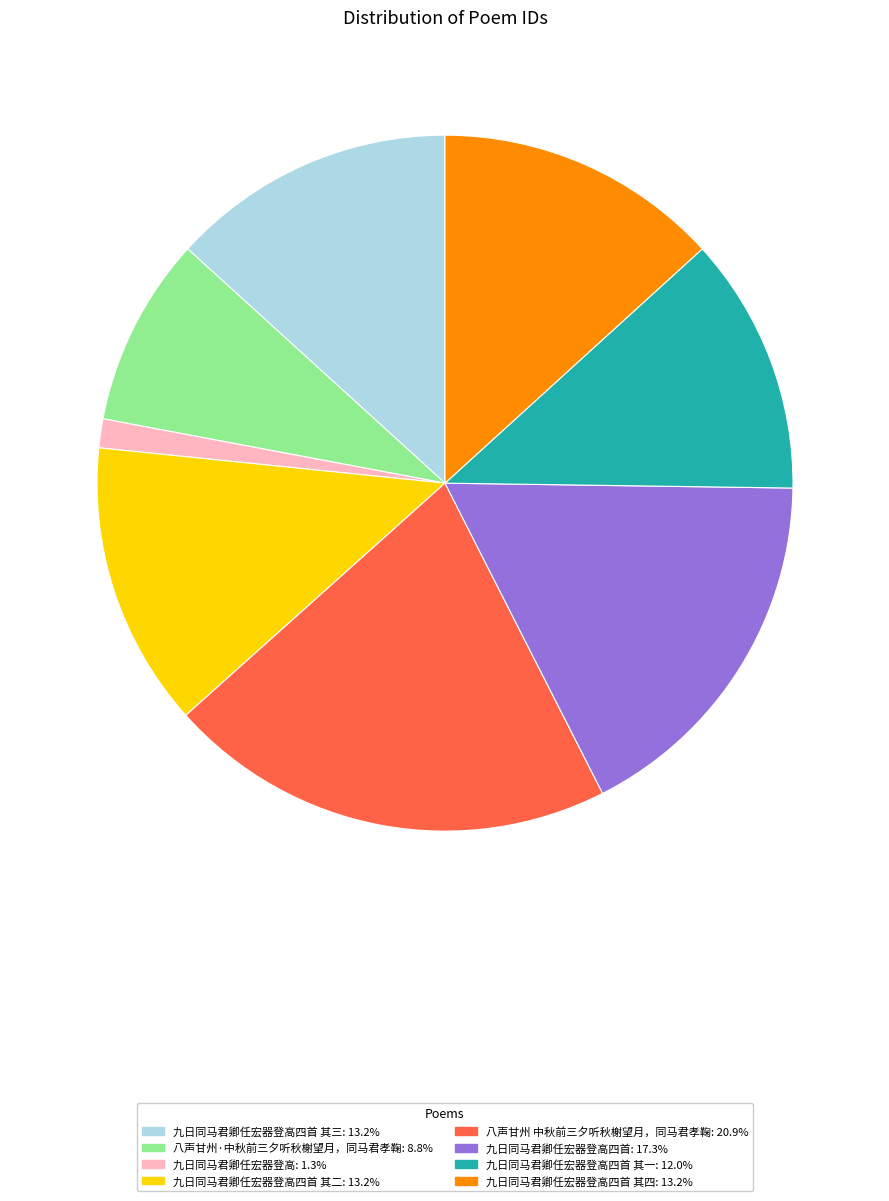

Do 九日同马君卿任宏器登高四首: 17.3% and 八声甘州·中秋前三夕听秋榭望月，同马君孝鞠: 8.8% together represent more than half of the pie?

No